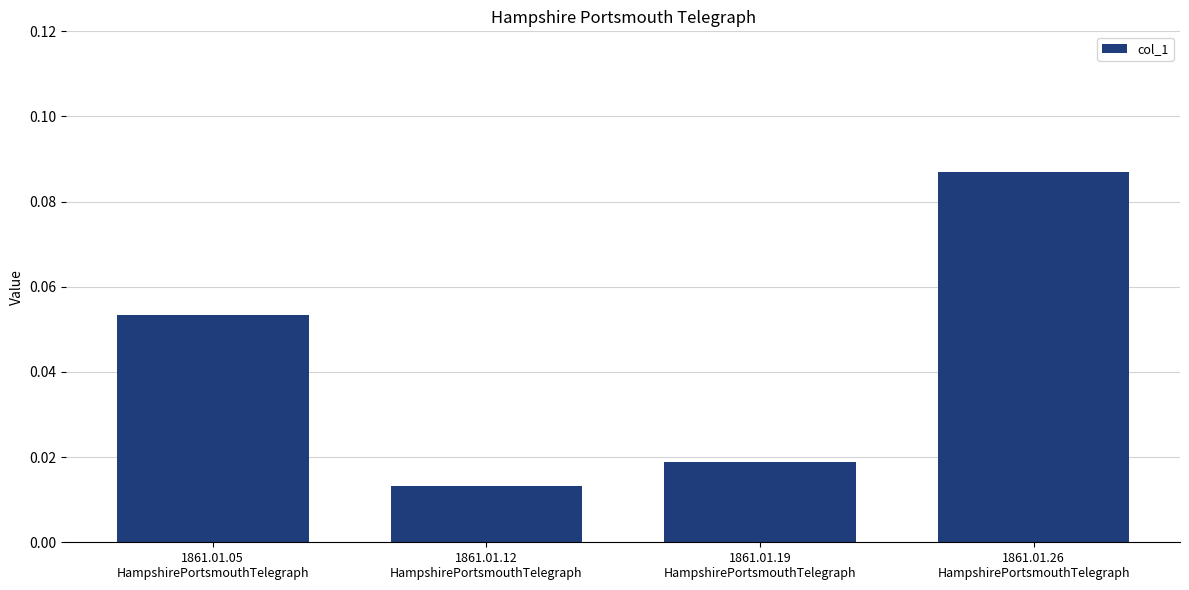

List the labels in order of value, largest first.

1861.01.26
HampshirePortsmouthTelegraph, 1861.01.05
HampshirePortsmouthTelegraph, 1861.01.19
HampshirePortsmouthTelegraph, 1861.01.12
HampshirePortsmouthTelegraph